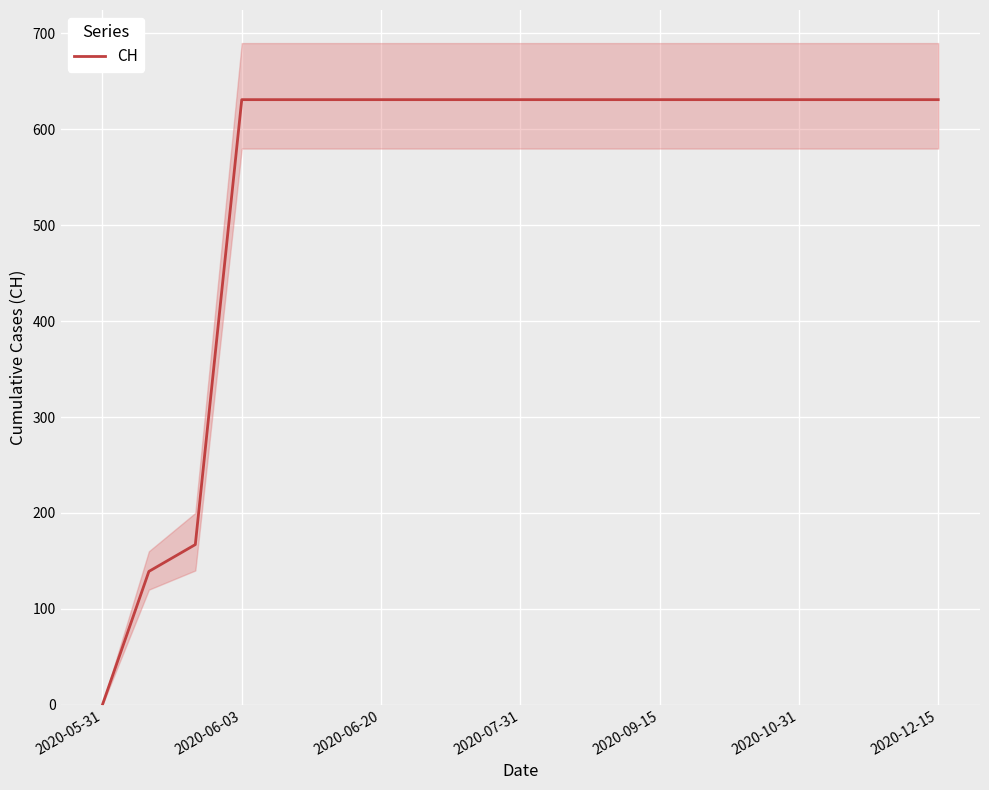

True or false: there are more than 0 points higher than both neighbors.

False